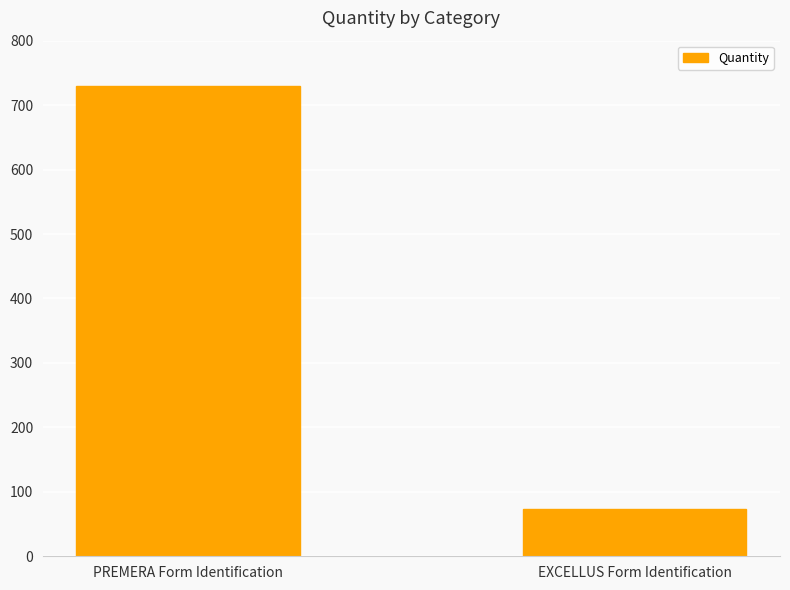

List the labels in order of value, smallest first.

EXCELLUS Form Identification, PREMERA Form Identification